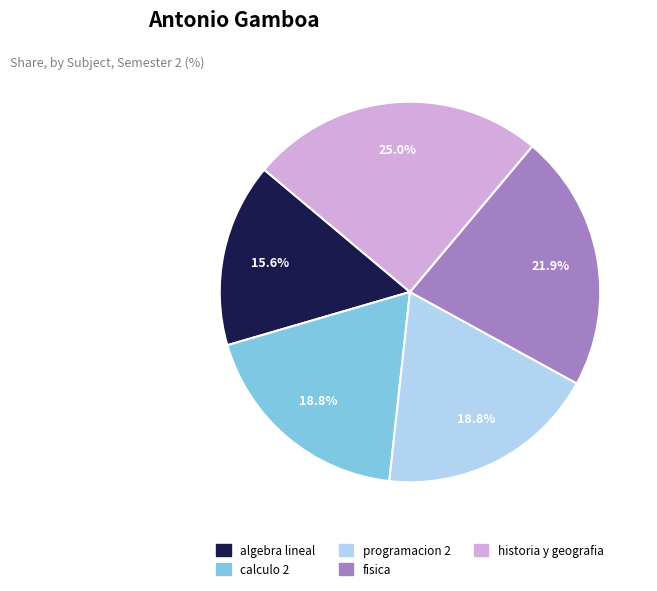

To the nearest percent, what portion does calculo 2 represent?

19%